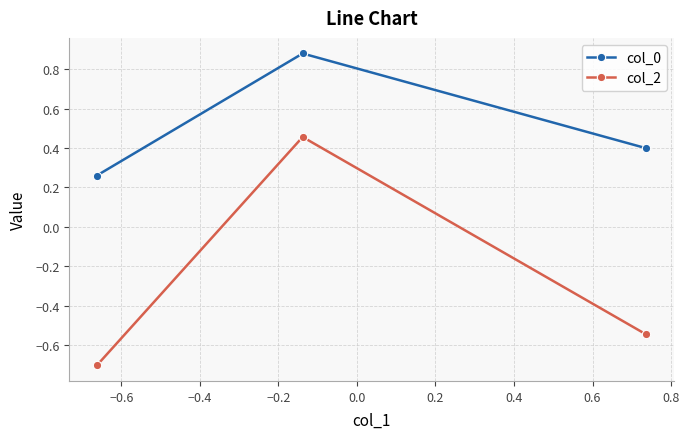

What is the sum of all col_2 values?

-0.8